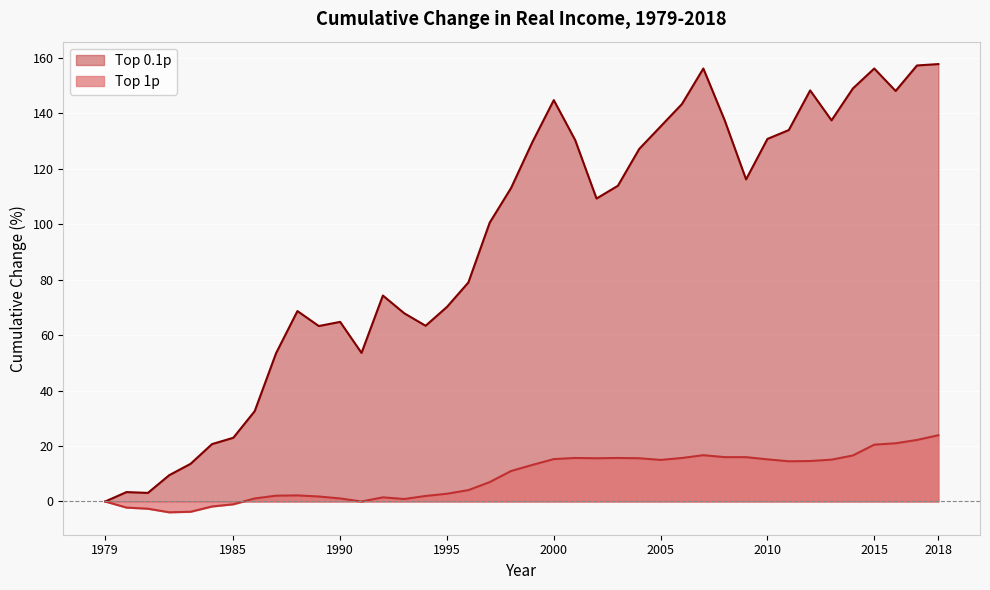

Reading left to right, list all the values displayed in this chart.

Top 1p: 1979=0.0	1980=-2.2	1981=-2.6	1982=-3.9	1983=-3.7	1984=-1.8	1985=-1.0	1986=1.1	1987=2.1	1988=2.2	1989=1.8	1990=1.1	1991=0.0	1992=1.5	1993=0.9	1994=2.0	1995=2.8	1996=4.1	1997=7.0	1998=11.0	1999=13.2	2000=15.3	2001=15.7	2002=15.6	2003=15.7	2004=15.6	2005=15.0	2006=15.7	2007=16.7	2008=16.0	2009=16.0	2010=15.2	2011=14.5	2012=14.6	2013=15.1	2014=16.6	2015=20.5	2016=21.0	2017=22.2	2018=23.9
Top 0.1p: 1979=0.0	1980=3.4	1981=3.1	1982=9.5	1983=13.6	1984=20.7	1985=23.0	1986=32.6	1987=53.5	1988=68.7	1989=63.3	1990=64.8	1991=53.6	1992=74.3	1993=67.9	1994=63.4	1995=70.2	1996=79.0	1997=100.6	1998=113.1	1999=129.7	2000=144.8	2001=130.4	2002=109.3	2003=113.9	2004=127.2	2005=135.3	2006=143.4	2007=156.2	2008=137.5	2009=116.2	2010=130.8	2011=134.0	2012=148.3	2013=137.5	2014=149.0	2015=156.2	2016=148.1	2017=157.3	2018=157.8